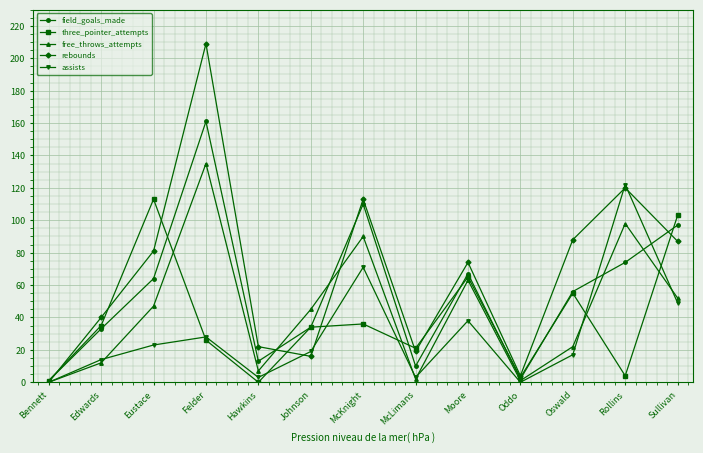

What is the label of the 9th point from the left?

Moore